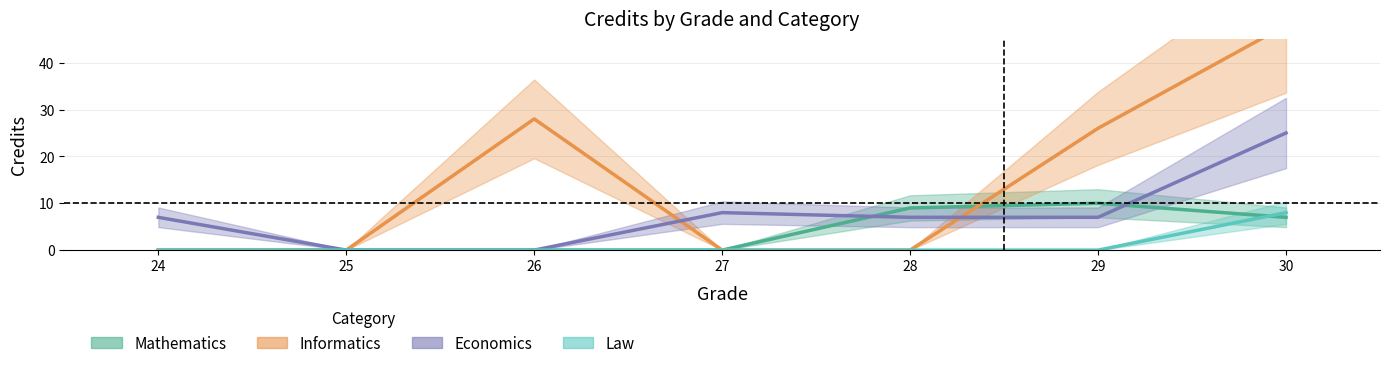

Which label corresponds to the largest value in the chart?

30